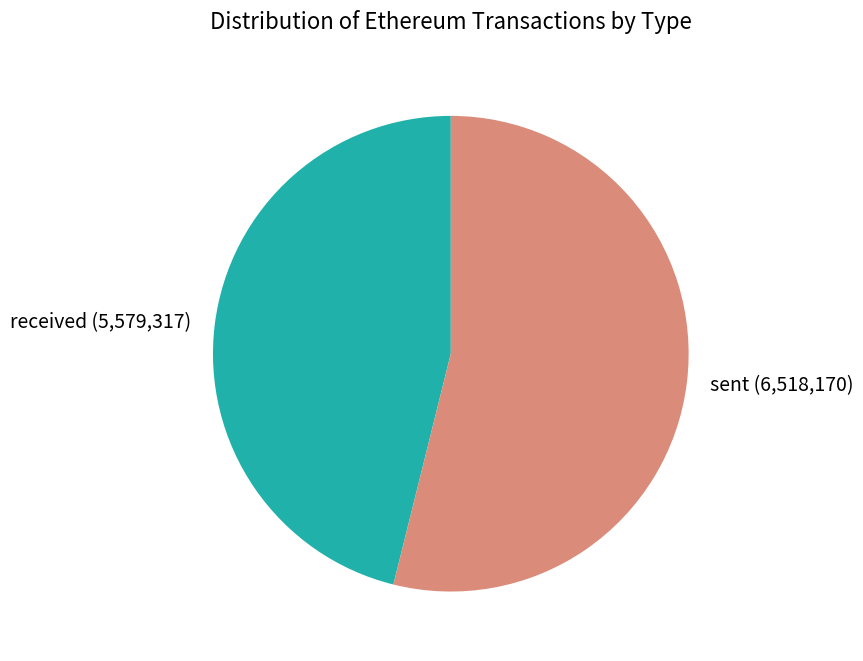

Does received represent more than half of the total?

No